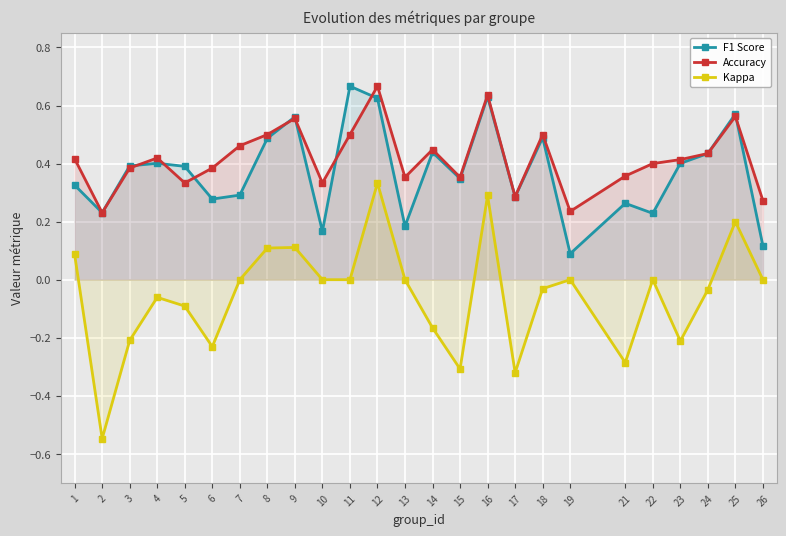

True or false: F1 Score and Kappa intersect in this chart.

False